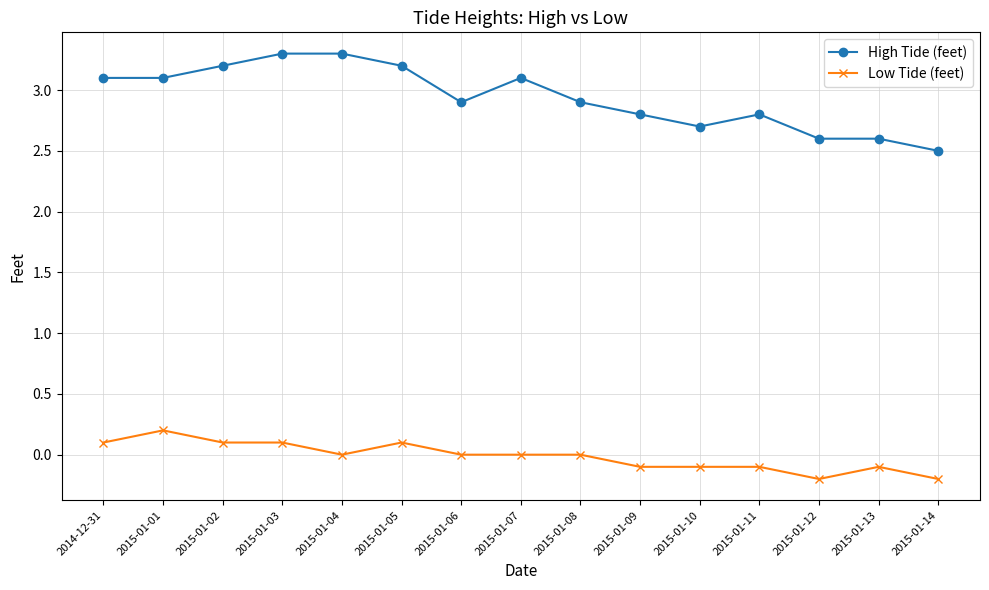

True or false: Low Tide (feet) has more than 2 interior local peaks.

True